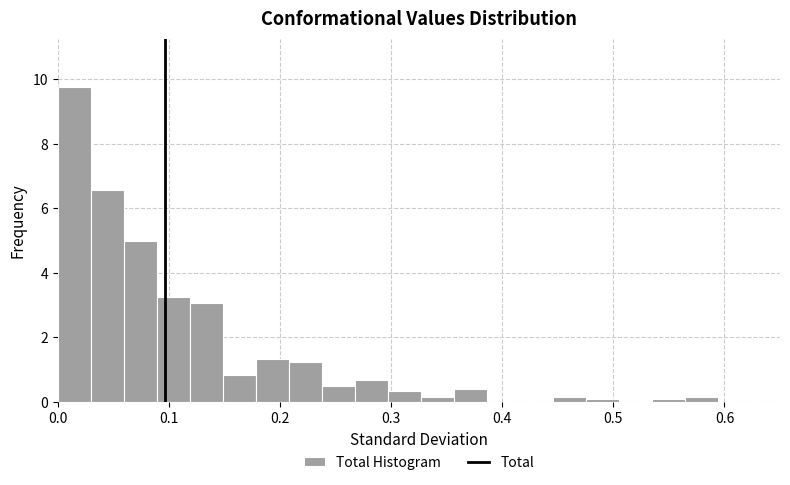

Around what value on the x-axis is the tallest bar? Give the approximate position of its centre, as read against the axis.

0.01